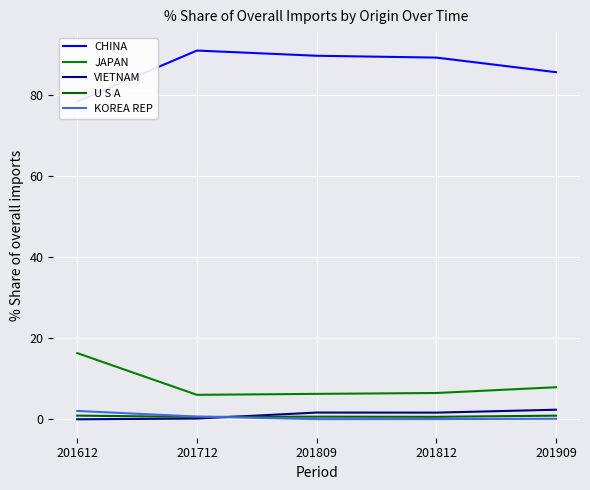

What is the value of the JAPAN point at the 3rd from the left?

6.3